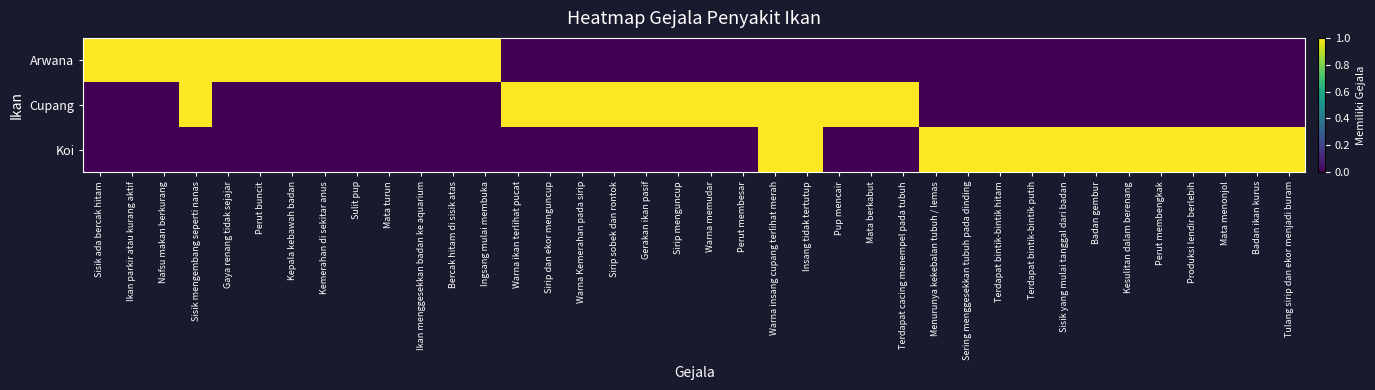

Reading left to right, transcribe all the data shown in this chart.

Arwana: Sisik ada bercak hitam=1	Ikan parkir atau kurang aktif=1	Nafsu makan berkurang=1	Sisik mengembang seperti nanas=1	Gaya renang tidak sejajar=1	Perut buncit=1	Kepala kebawah badan=1	Kemerahan di sekitar anus=1	Sulit pup=1	Mata turun=1	Ikan menggesekkan badan ke aquarium=1	Bercak hitam di sisik atas=1	Ingsang mulai membuka=1	Warna ikan terlihat pucat=0	Sirip dan ekor menguncup=0	Warna Kemerahan pada sirip=0	Sirip sobek dan rontok=0	Gerakan ikan pasif=0	Sirip menguncup=0	Warna memudar=0	Perut membesar=0	Warna insang cupang terlihat merah=0	Insang tidak tertutup=0	Pup mencair=0	Mata berkabut=0	Terdapat cacing menempel pada tubuh=0	Menurunya kekebalan tubuh / lemas=0	Sering menggesekkan tubuh pada dinding=0	Terdapat bintik-bintik hitam=0	Terdapat bintik-bintik putih=0	Sisik yang mulai tanggal dari badan=0	Badan gembur=0	Kesulitan dalam berenang=0	Perut membengkak=0	Produksi lendir berlebih=0	Mata menonjol=0	Badan ikan kurus=0	Tulang sirip dan ekor menjadi buram=0
Cupang: Sisik ada bercak hitam=0	Ikan parkir atau kurang aktif=0	Nafsu makan berkurang=0	Sisik mengembang seperti nanas=1	Gaya renang tidak sejajar=0	Perut buncit=0	Kepala kebawah badan=0	Kemerahan di sekitar anus=0	Sulit pup=0	Mata turun=0	Ikan menggesekkan badan ke aquarium=0	Bercak hitam di sisik atas=0	Ingsang mulai membuka=0	Warna ikan terlihat pucat=1	Sirip dan ekor menguncup=1	Warna Kemerahan pada sirip=1	Sirip sobek dan rontok=1	Gerakan ikan pasif=1	Sirip menguncup=1	Warna memudar=1	Perut membesar=1	Warna insang cupang terlihat merah=1	Insang tidak tertutup=1	Pup mencair=1	Mata berkabut=1	Terdapat cacing menempel pada tubuh=1	Menurunya kekebalan tubuh / lemas=0	Sering menggesekkan tubuh pada dinding=0	Terdapat bintik-bintik hitam=0	Terdapat bintik-bintik putih=0	Sisik yang mulai tanggal dari badan=0	Badan gembur=0	Kesulitan dalam berenang=0	Perut membengkak=0	Produksi lendir berlebih=0	Mata menonjol=0	Badan ikan kurus=0	Tulang sirip dan ekor menjadi buram=0
Koi: Sisik ada bercak hitam=0	Ikan parkir atau kurang aktif=0	Nafsu makan berkurang=0	Sisik mengembang seperti nanas=0	Gaya renang tidak sejajar=0	Perut buncit=0	Kepala kebawah badan=0	Kemerahan di sekitar anus=0	Sulit pup=0	Mata turun=0	Ikan menggesekkan badan ke aquarium=0	Bercak hitam di sisik atas=0	Ingsang mulai membuka=0	Warna ikan terlihat pucat=0	Sirip dan ekor menguncup=0	Warna Kemerahan pada sirip=0	Sirip sobek dan rontok=0	Gerakan ikan pasif=0	Sirip menguncup=0	Warna memudar=0	Perut membesar=0	Warna insang cupang terlihat merah=1	Insang tidak tertutup=1	Pup mencair=0	Mata berkabut=0	Terdapat cacing menempel pada tubuh=0	Menurunya kekebalan tubuh / lemas=1	Sering menggesekkan tubuh pada dinding=1	Terdapat bintik-bintik hitam=1	Terdapat bintik-bintik putih=1	Sisik yang mulai tanggal dari badan=1	Badan gembur=1	Kesulitan dalam berenang=1	Perut membengkak=1	Produksi lendir berlebih=1	Mata menonjol=1	Badan ikan kurus=1	Tulang sirip dan ekor menjadi buram=1